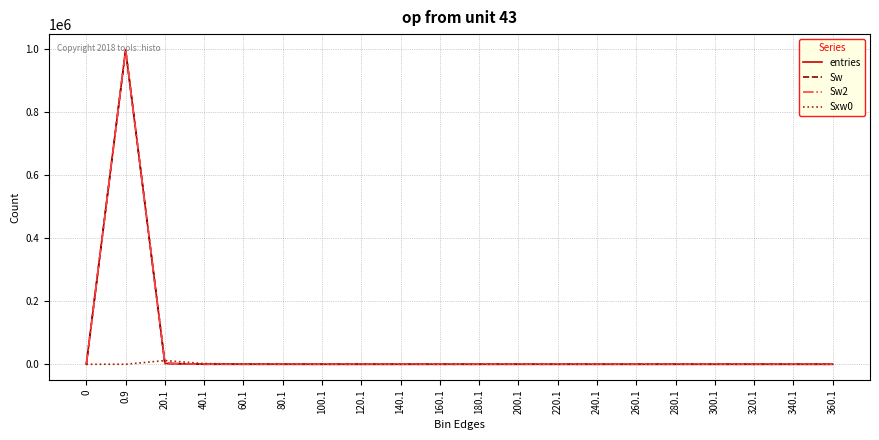

List the labels in order of Sw value, smallest first.

0, 100.1, 120.1, 140.1, 180.1, 220.1, 240.1, 260.1, 280.1, 300.1, 320.1, 340.1, 360.1, 160.1, 200.1, 80.1, 60.1, 40.1, 20.1, 0.9